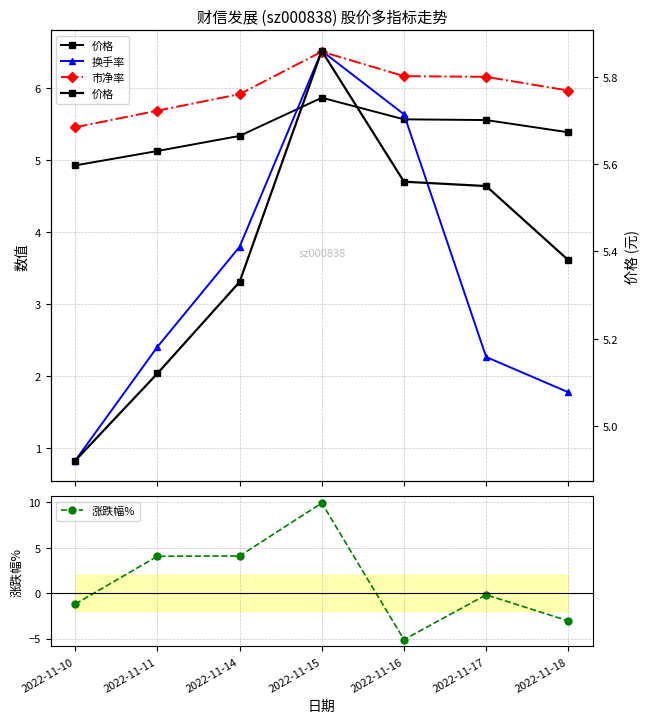

True or false: 涨跌幅% has more than 1 points higher than both neighbors.

True